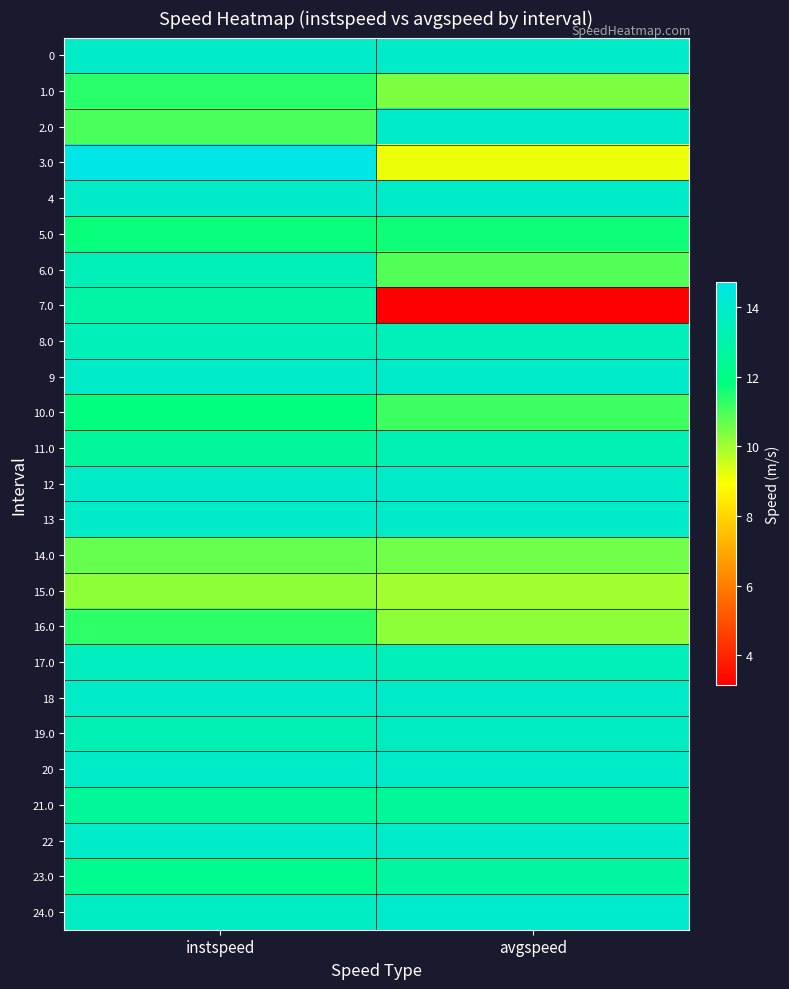

What is the difference between the highest and lowest values at instspeed?

4.5